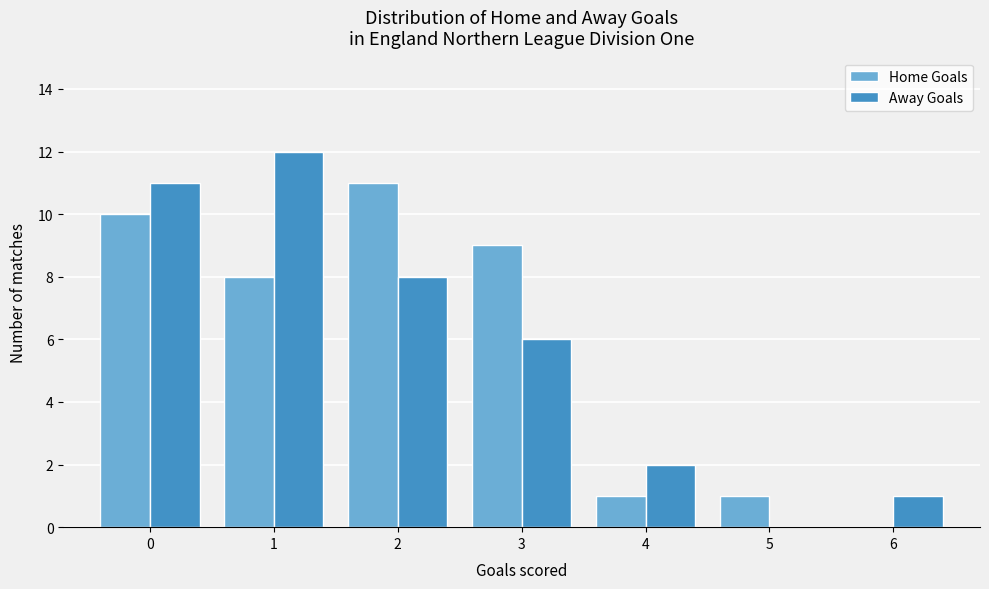

Reading left to right, what are all the values shown in this chart?

Home Goals: 0=10	1=8	2=11	3=9	4=1	5=1	6=0
Away Goals: 0=11	1=12	2=8	3=6	4=2	5=0	6=1